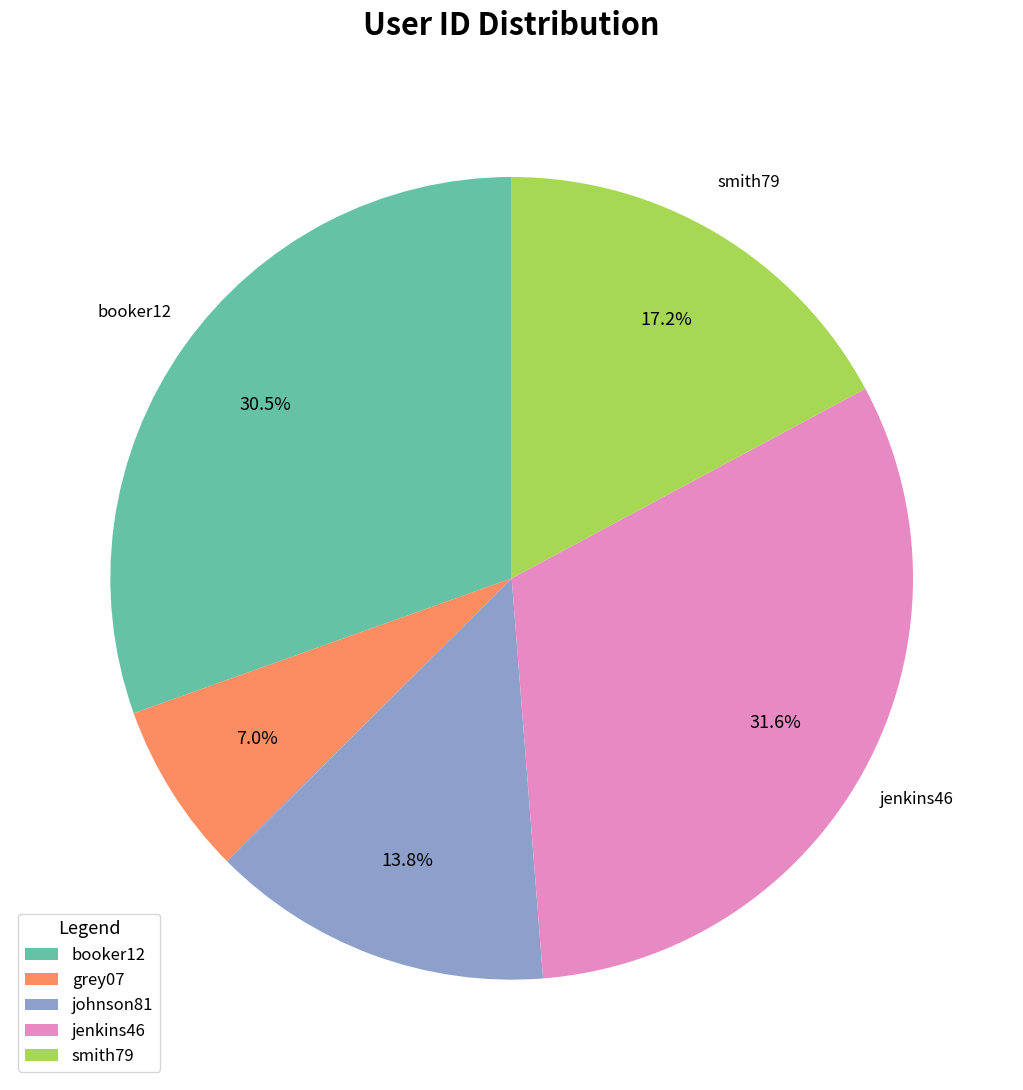

What is the largest slice in the pie chart?

jenkins46